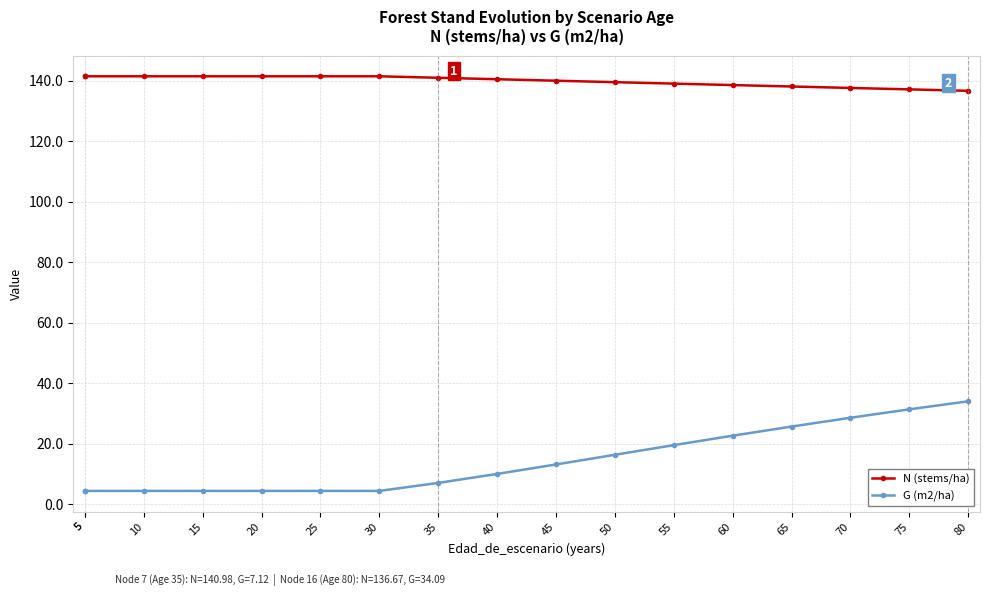

At which label does G (m2/ha) first exceed 10?

40